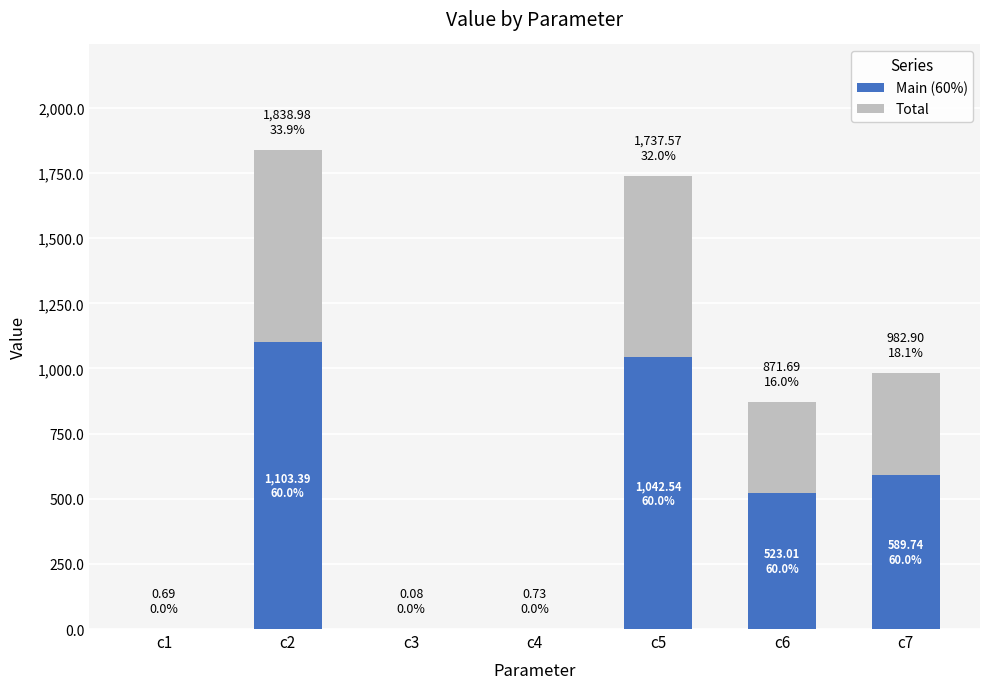

True or false: the data shows 0.4 at c4.

True